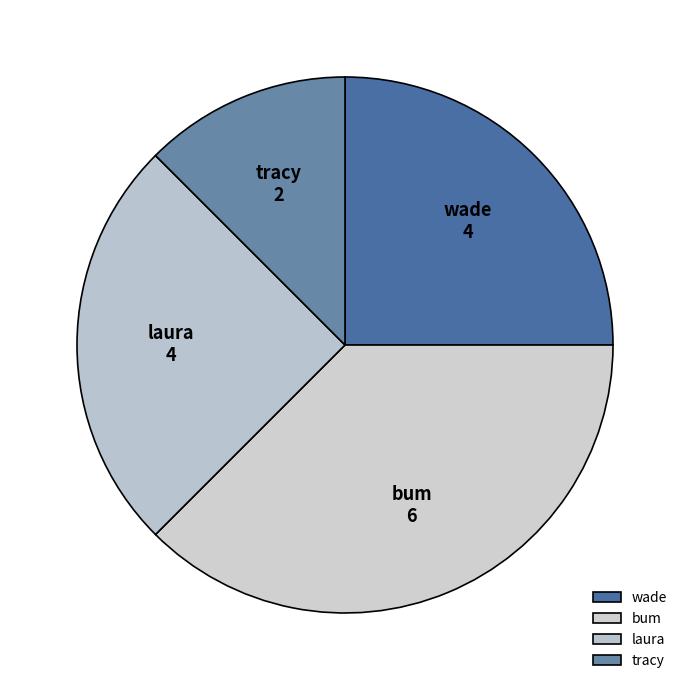

Approximately how many times larger is the value at bum compared to wade?

1.5